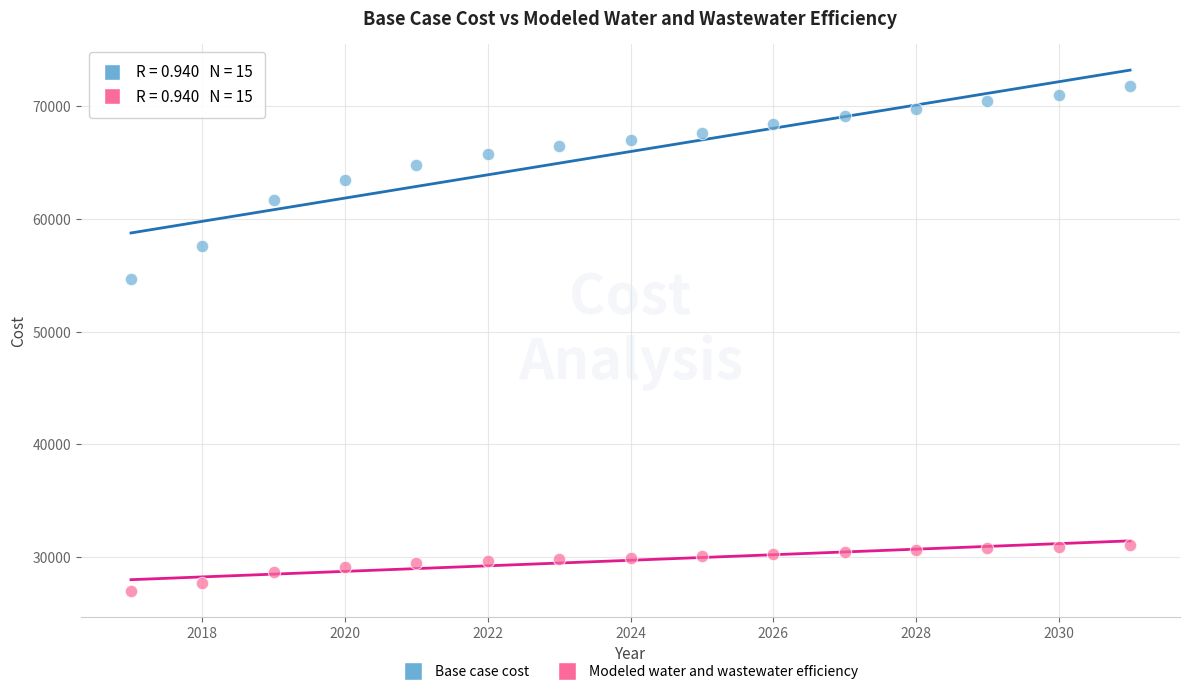

What is the X range (max minus min) for the scatter plot?

14.0